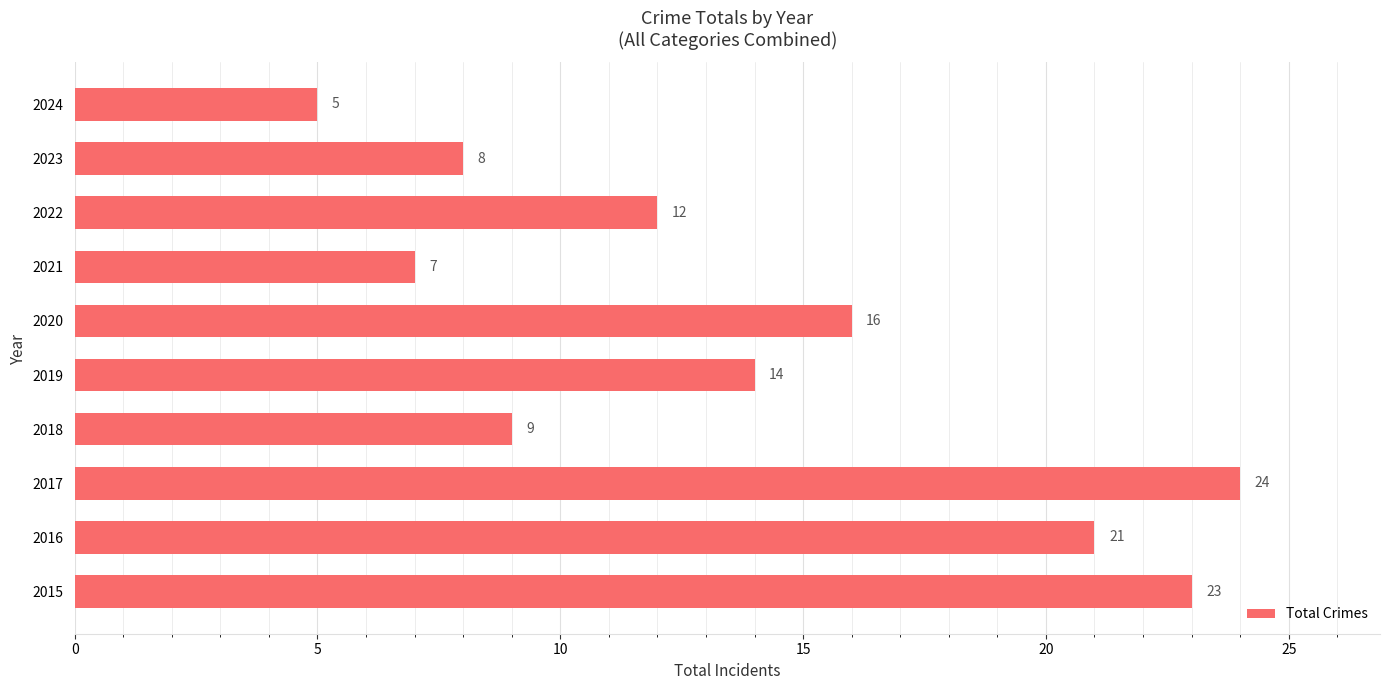

Rank the categories by value from lowest to highest.

2024, 2021, 2023, 2018, 2022, 2019, 2020, 2016, 2015, 2017